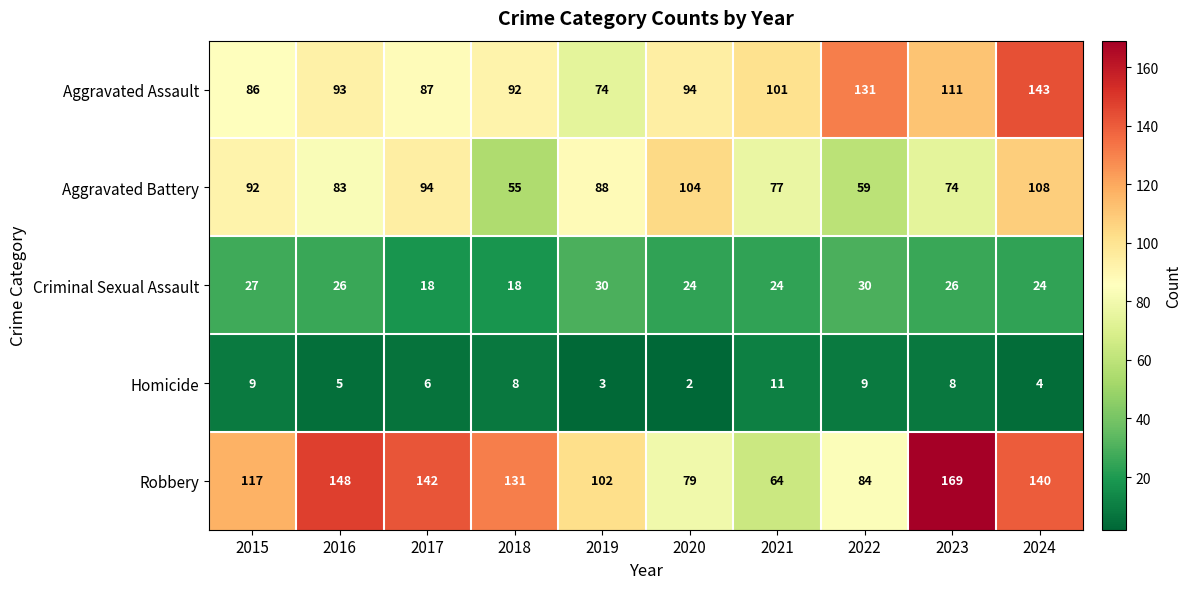

The value of Robbery at 2017 is 92. True or false?

False